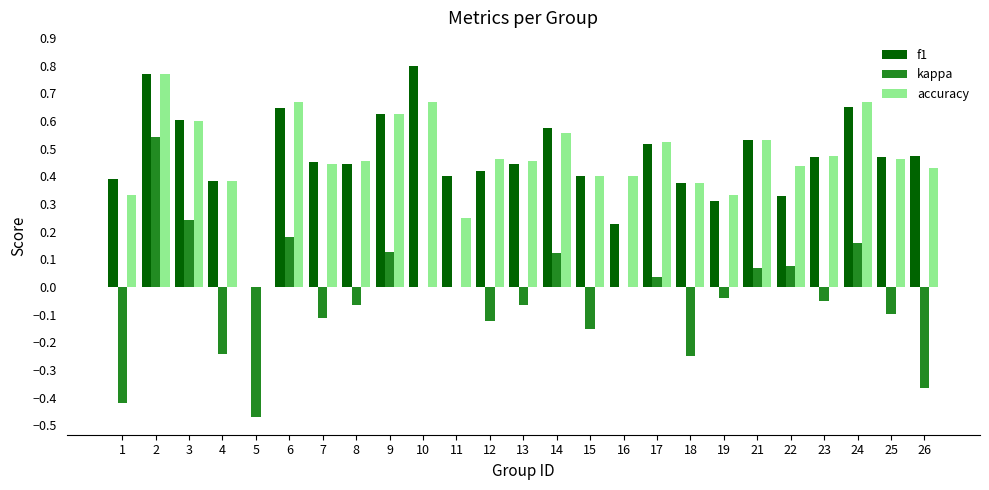

What is the sum of all f1 values?

11.7